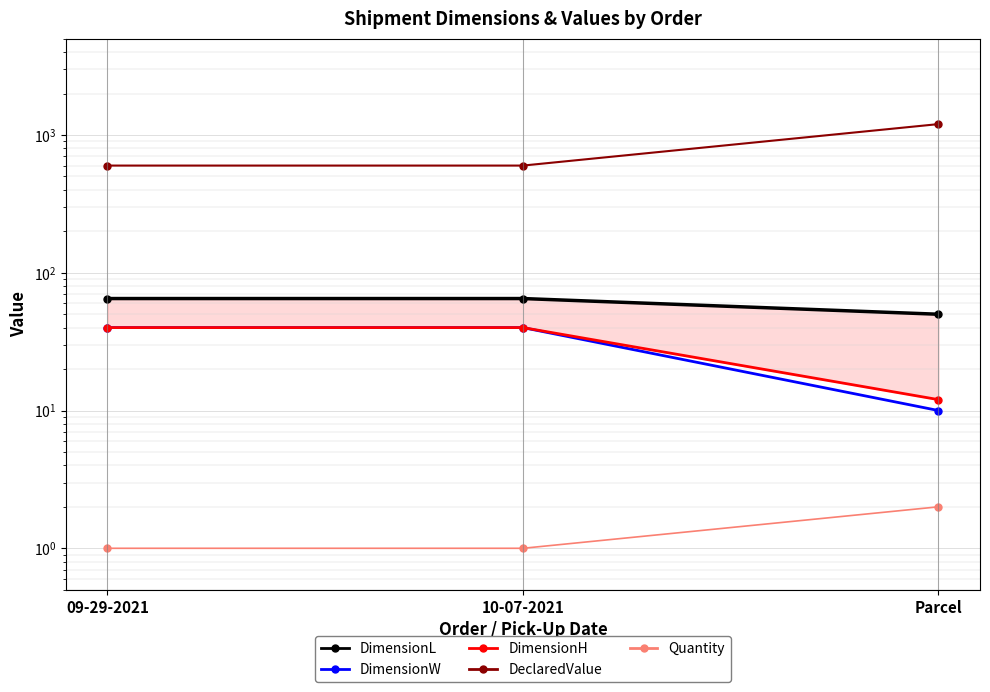

Count the Quantity values in the range 1 to 2.

3